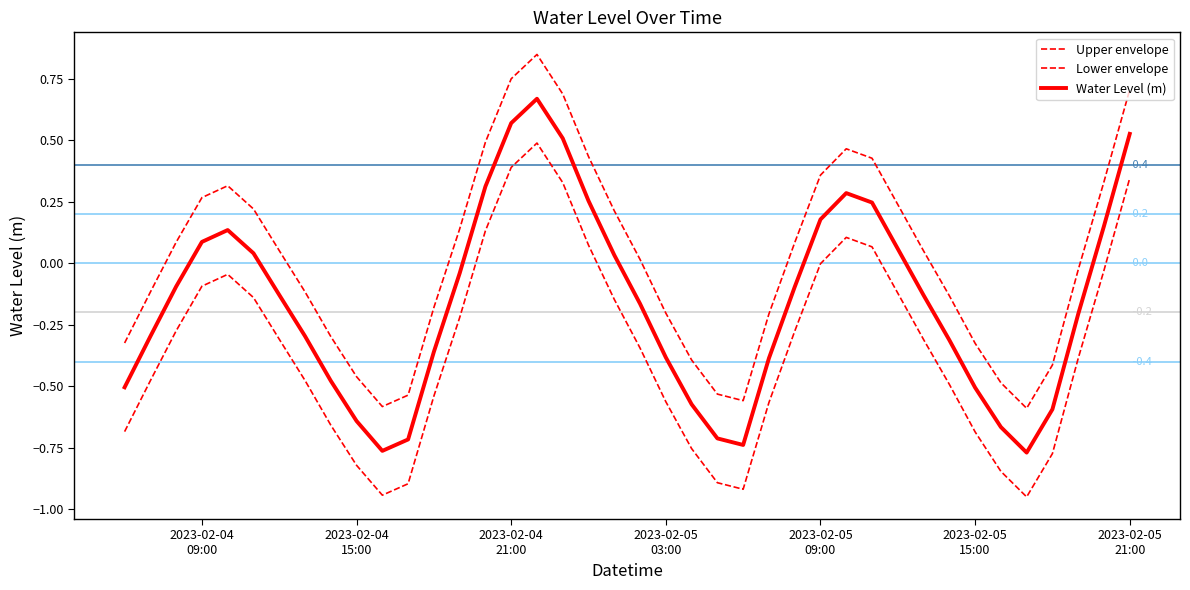

How many lines are shown in the chart?

3